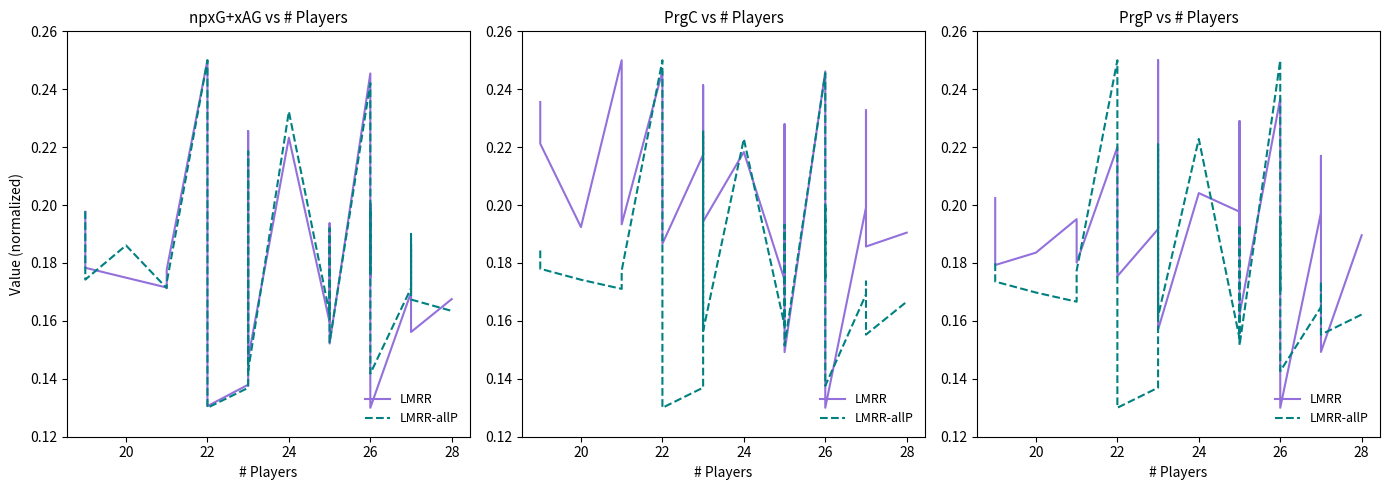

Which series ends up on top after the final intersection of LMRR and LMRR-allP?

LMRR